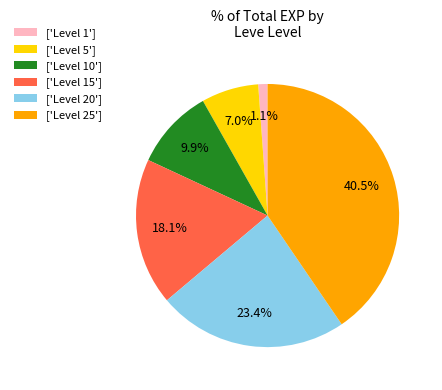

Combined, what portion of the pie is ['Level 15'] and ['Level 10']?

28.0%